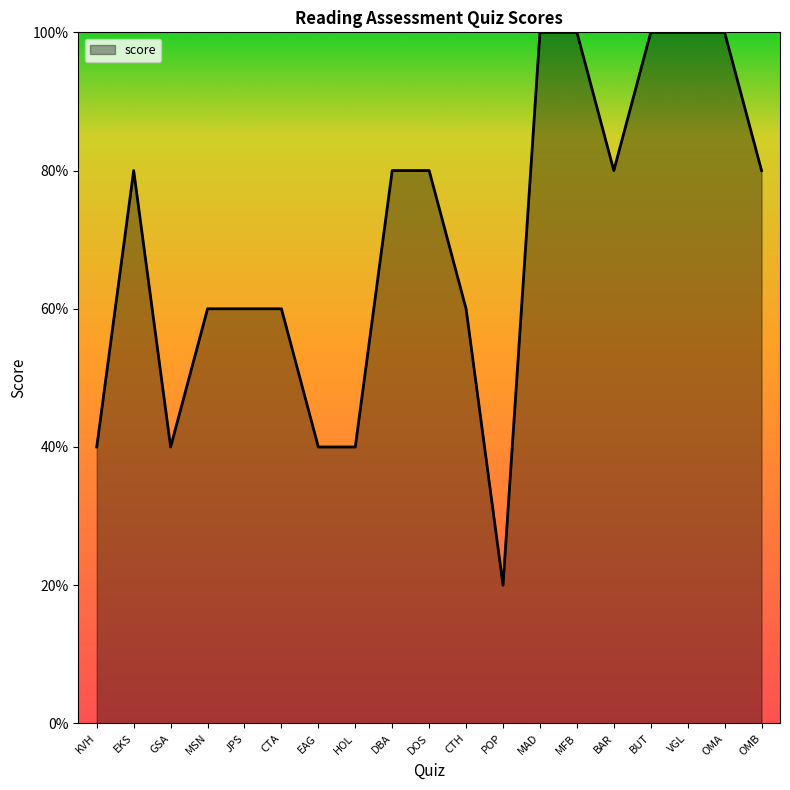

Does the chart display data point markers on the line(s)?

No